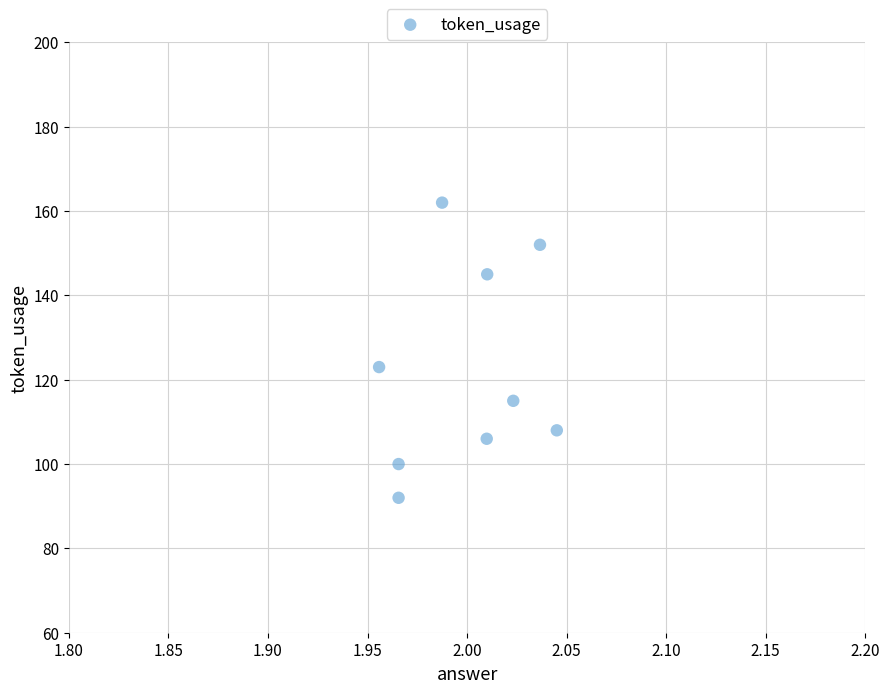

What is the range of Y values (max minus min)?

70